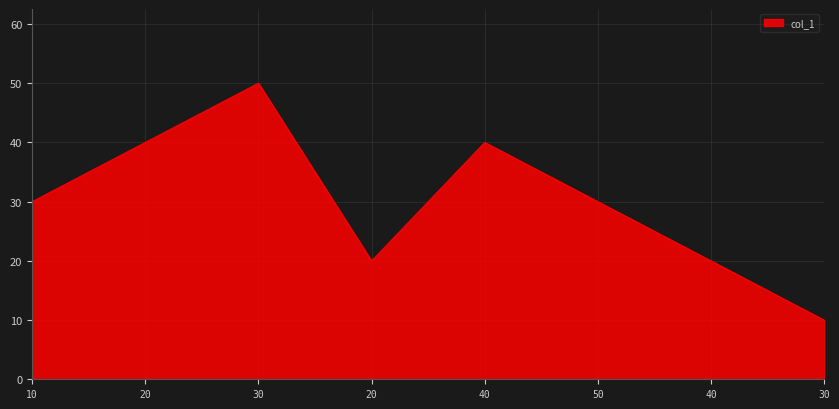

What is the change in value from 50 to 40?

-10